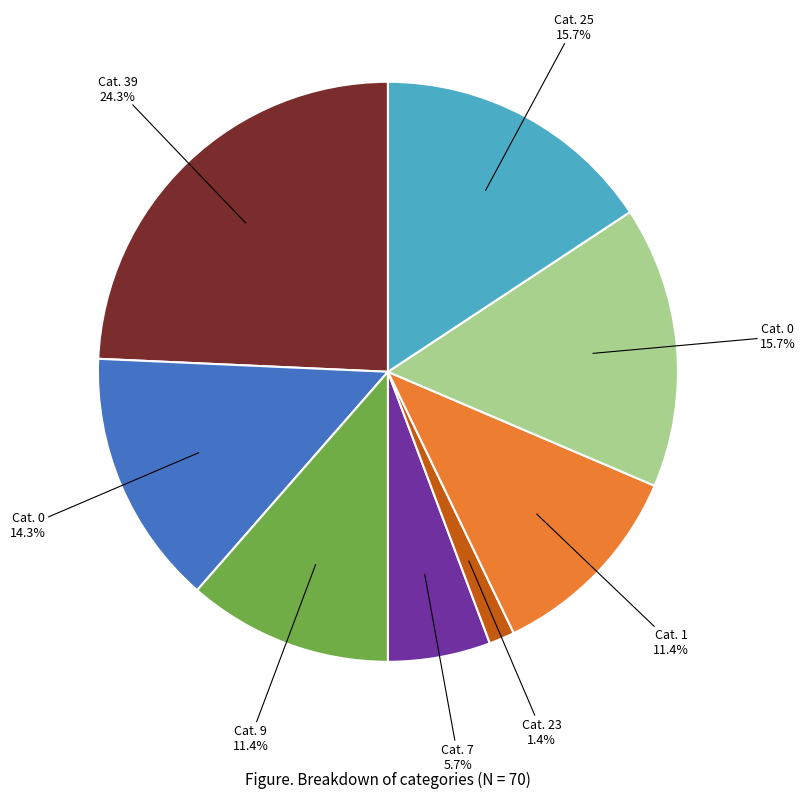

Does any single category account for the majority?

No